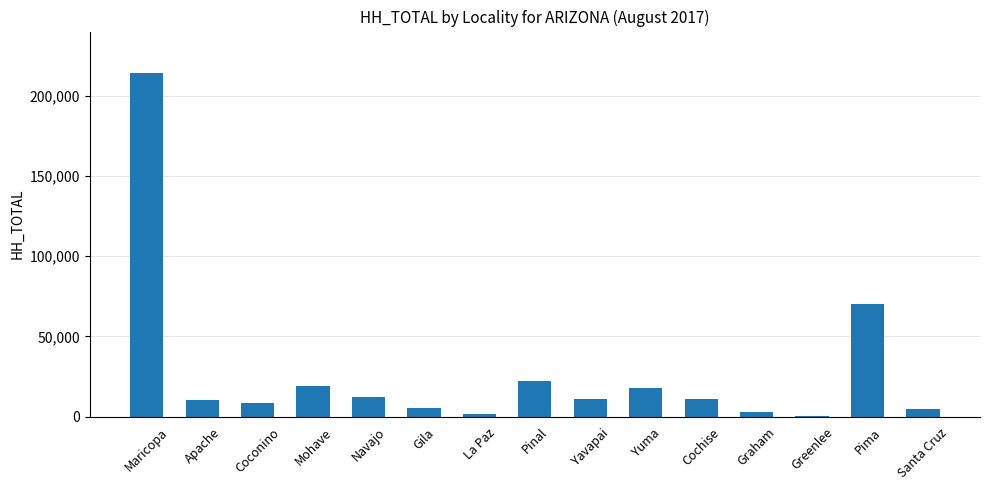

Are the bars horizontal?

No